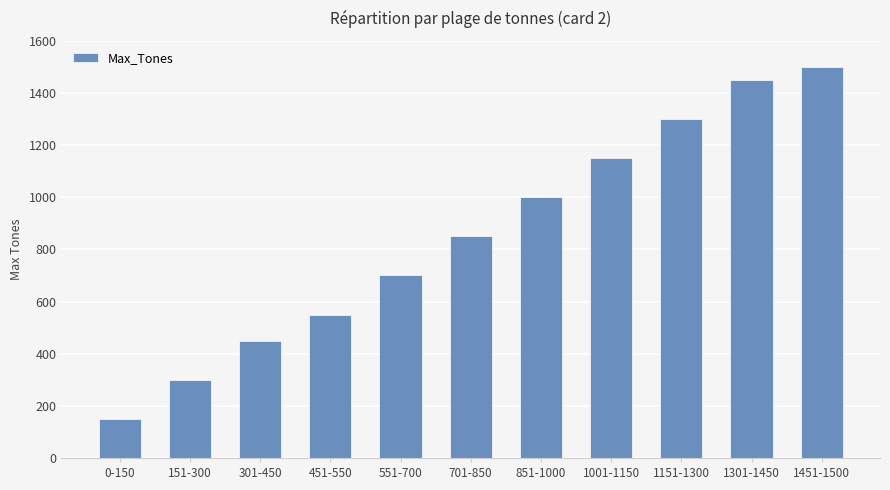

What is the label of the 8th bar from the left?

1001-1150